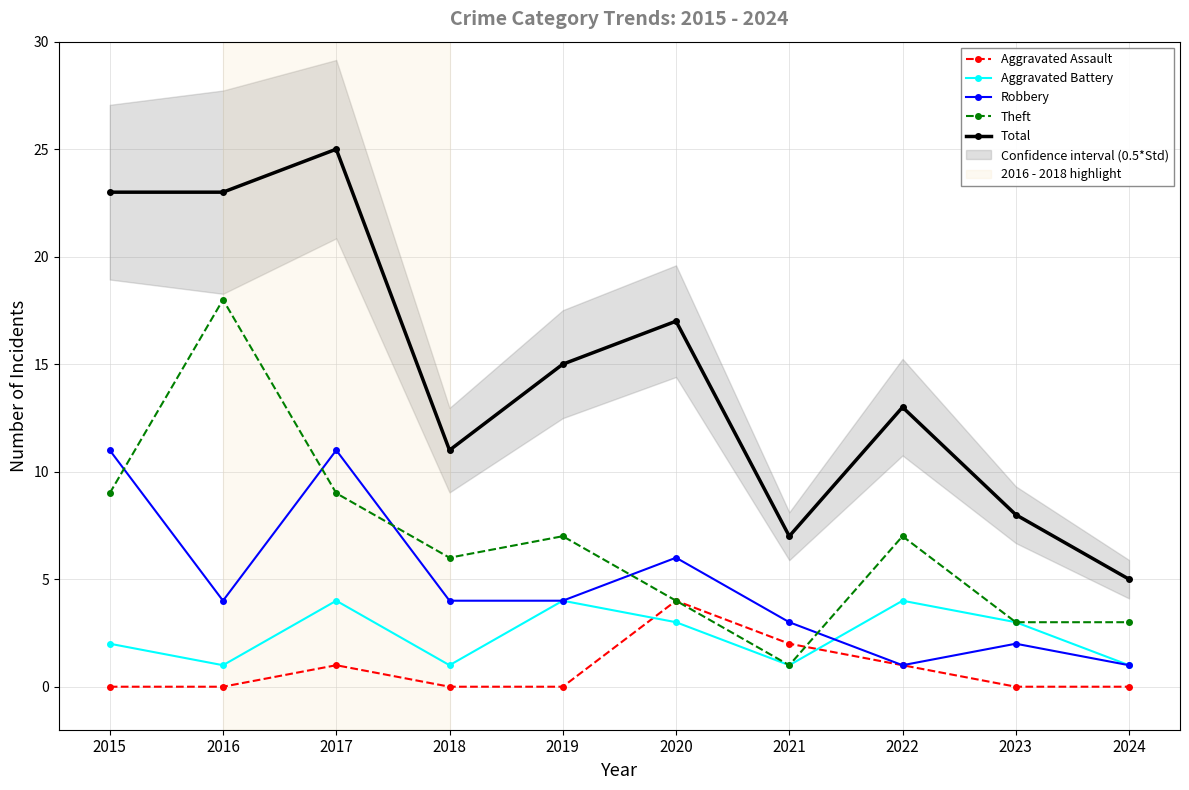

Which category has the highest value in the Total series?

2017